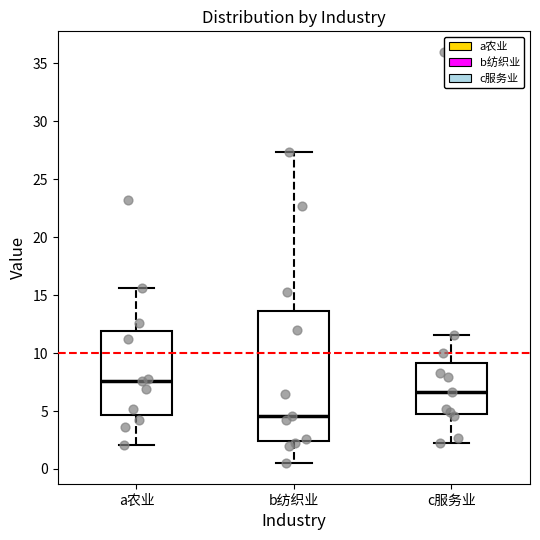

Reading left to right, read every box against the y-axis: the position of its median line, the range the box covers, and the ends of its whiskers. The values are not printed on the chart, so give them approximately, as read against the axis.

a农业: median 7.5, box 4.5 to 12.0, whiskers 2.0 to 15.5
b纺织业: median 4.5, box 2.5 to 13.5, whiskers 0.5 to 27.5
c服务业: median 6.5, box 5.0 to 9.0, whiskers 2.0 to 11.5